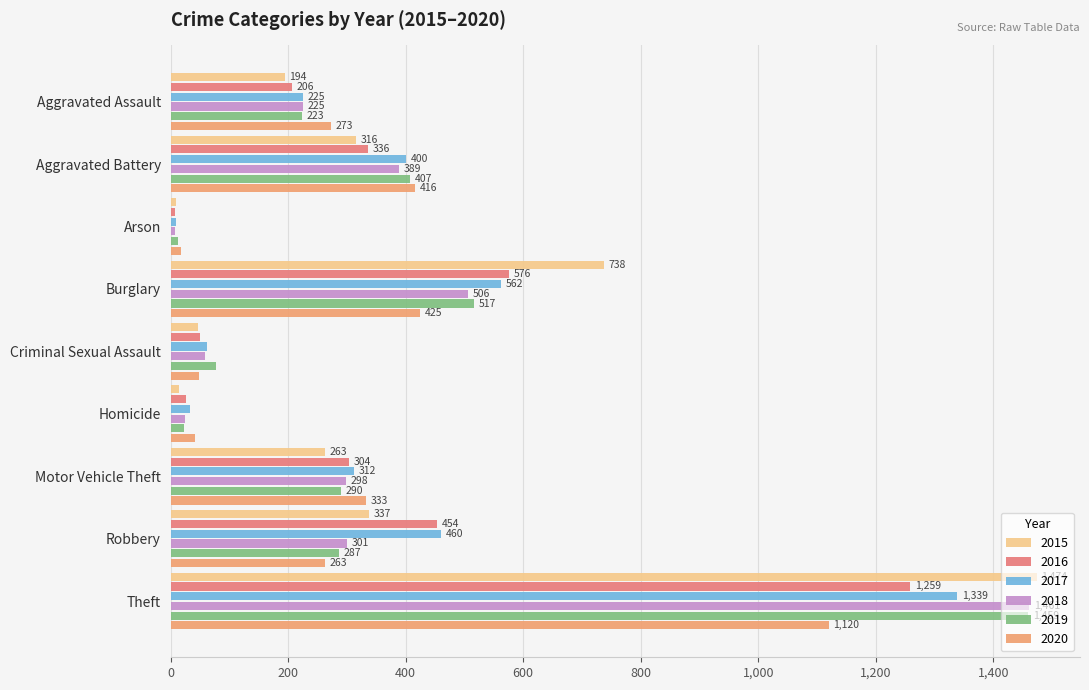

Rank the categories by 2015 value from lowest to highest.

Arson, Homicide, Criminal Sexual Assault, Aggravated Assault, Motor Vehicle Theft, Aggravated Battery, Robbery, Burglary, Theft